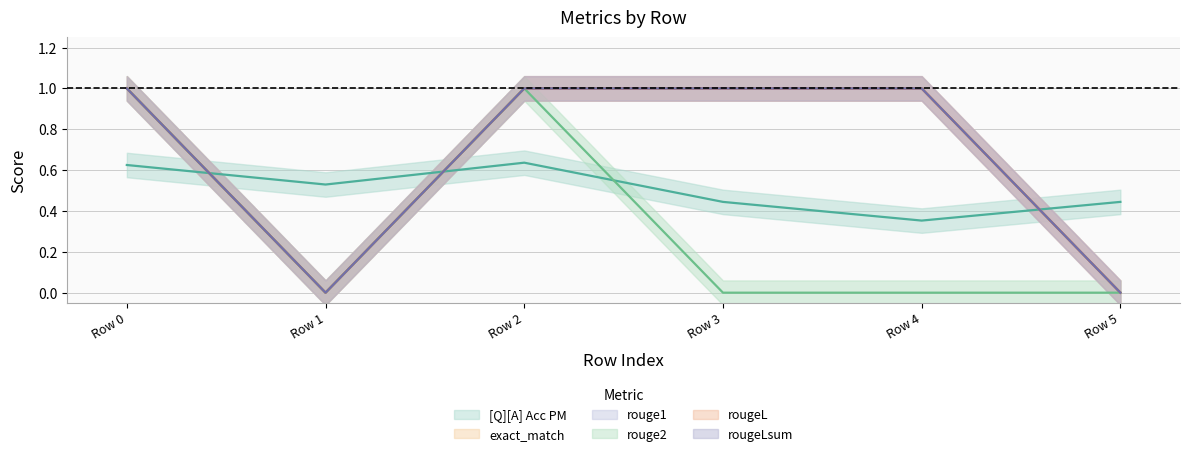

Which series changed the most between Row 1 and Row 2?

exact_match